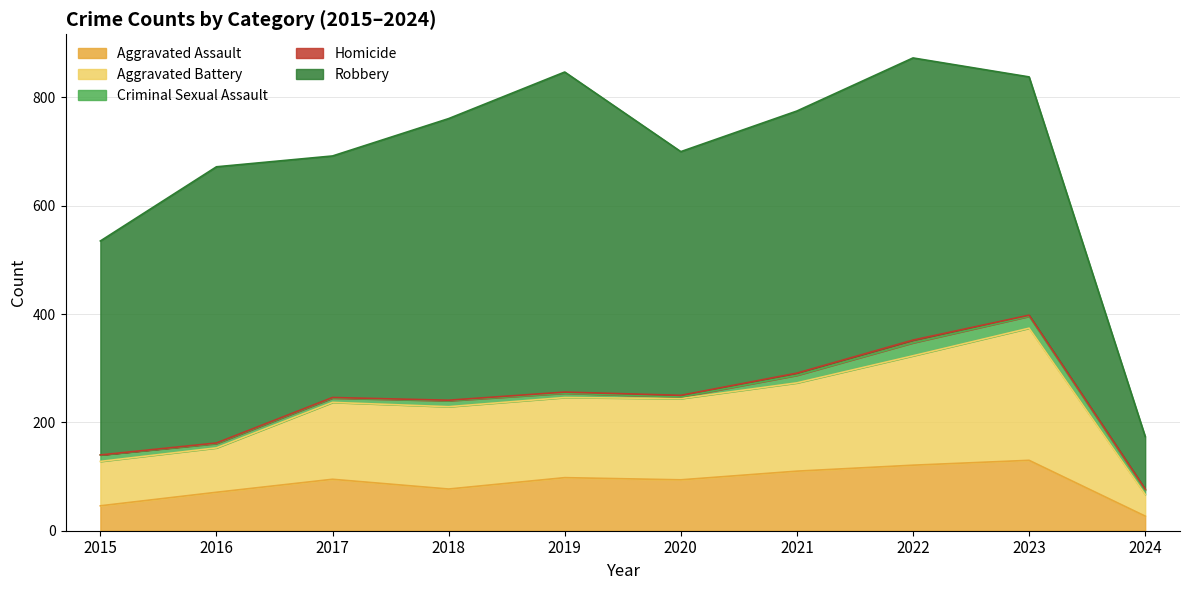

What is the sum of all Homicide values?

21